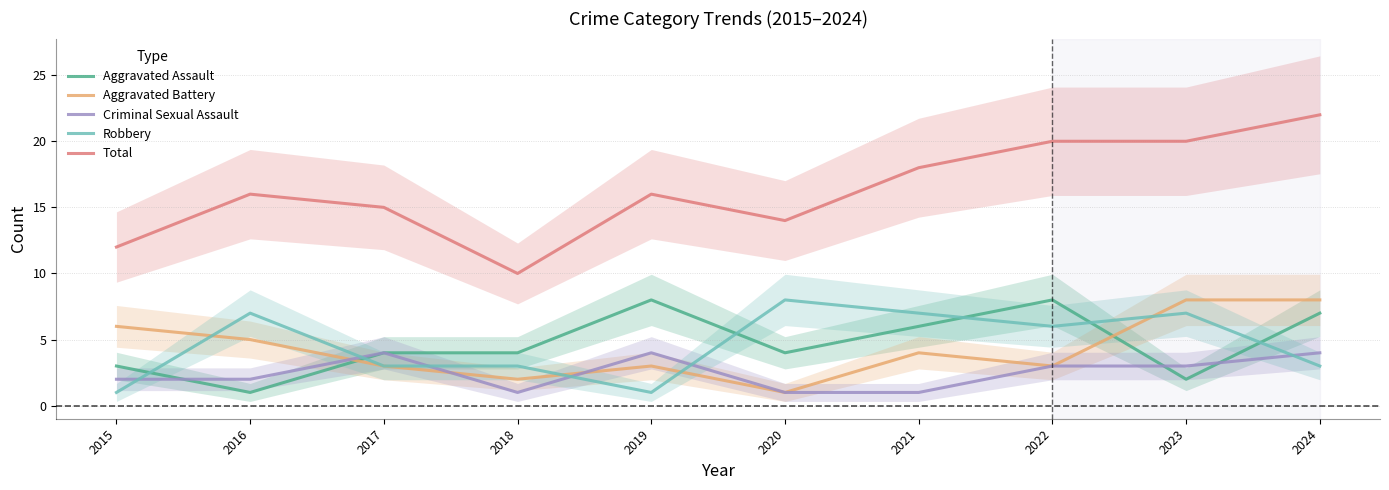

How many data points in Total are less than 16?

4